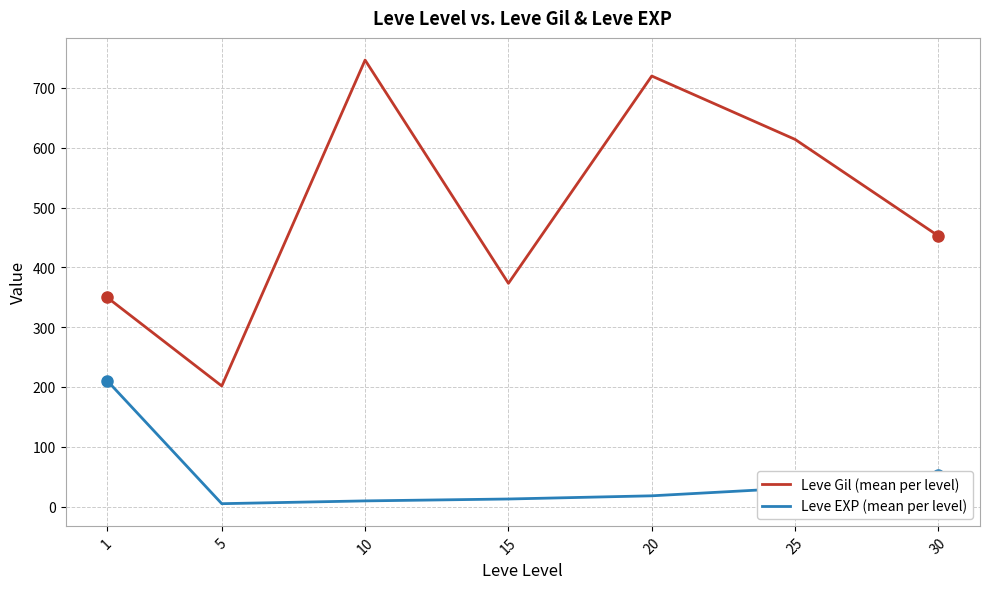

What is the difference between the second highest and second lowest values in the Leve Gil (mean per level) series?

370.2